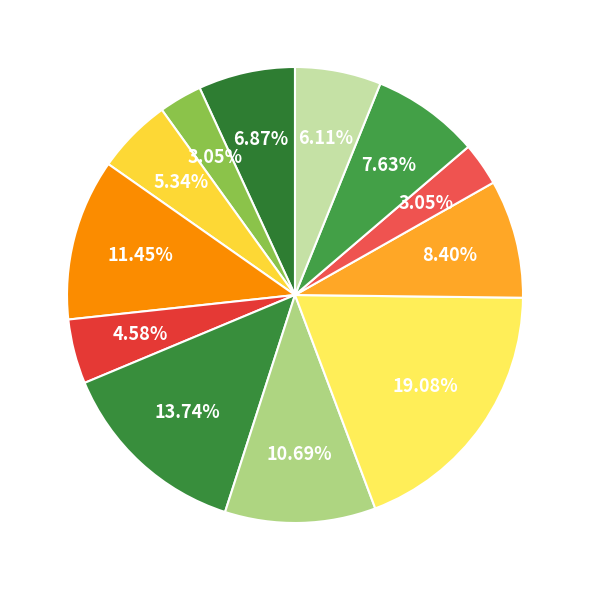

How many slices are in this pie chart?

12